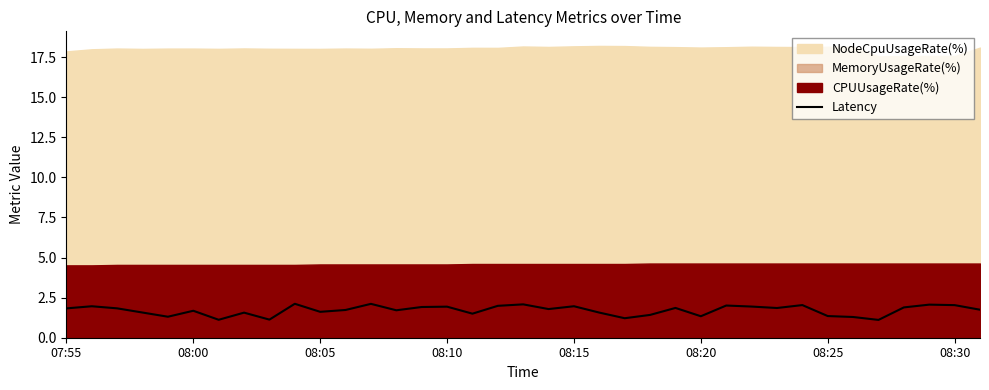

Is it true that the value at 22 is 1.9?

False